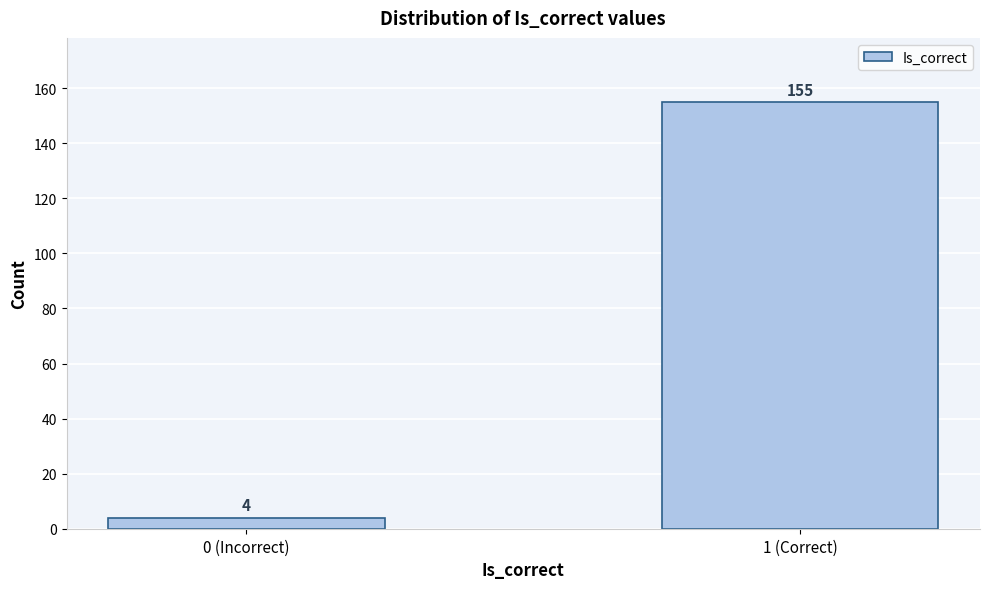

Reading left to right, list all the values displayed in this chart.

4	155